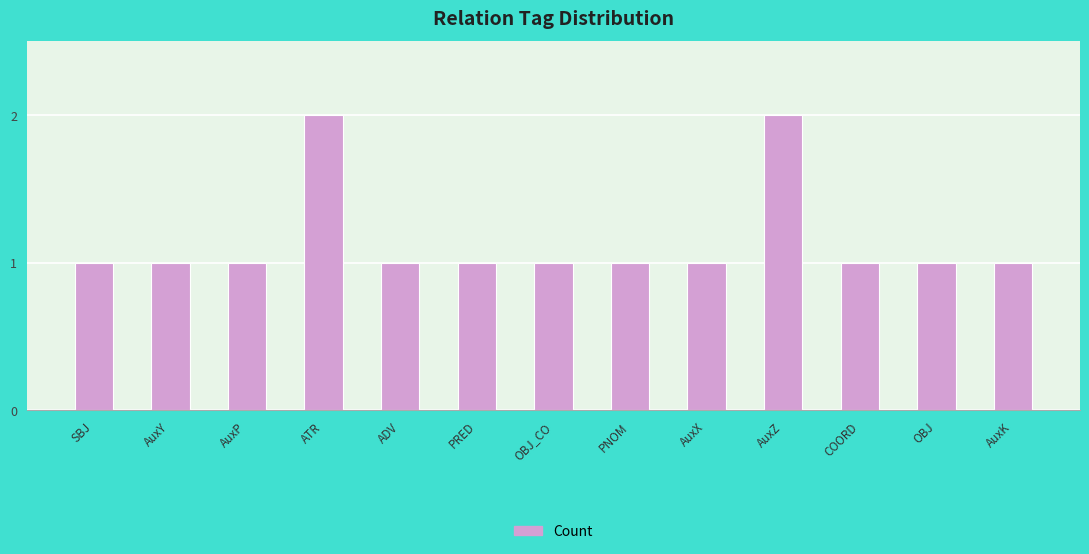

What is the sum of all values?

15